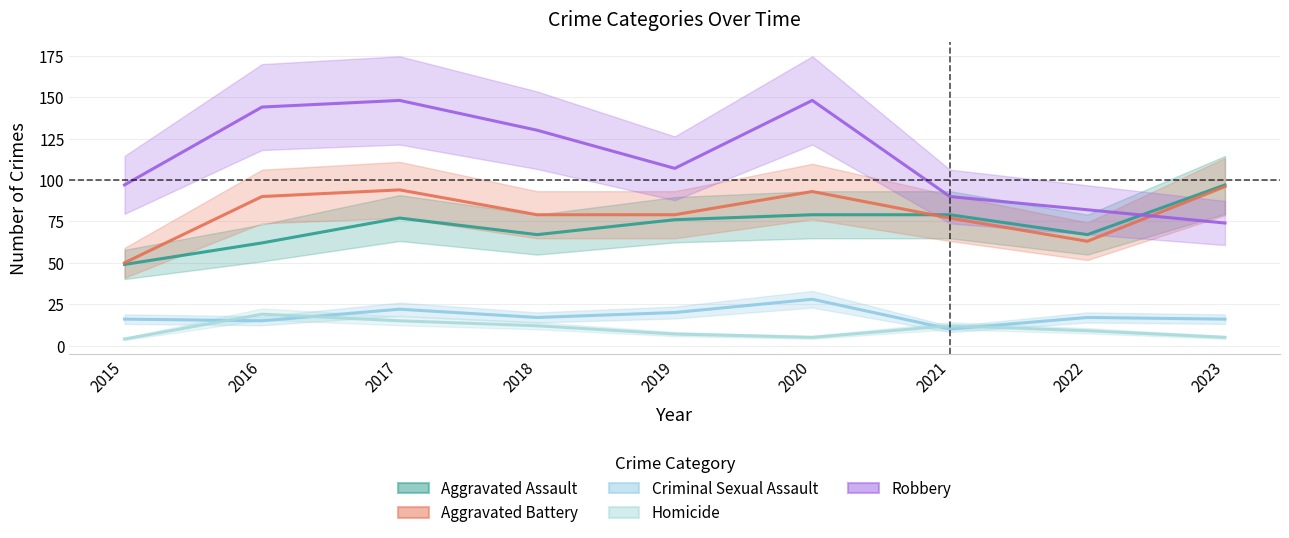

What are all the series names shown in the legend?

Aggravated Assault, Aggravated Battery, Criminal Sexual Assault, Homicide, Robbery